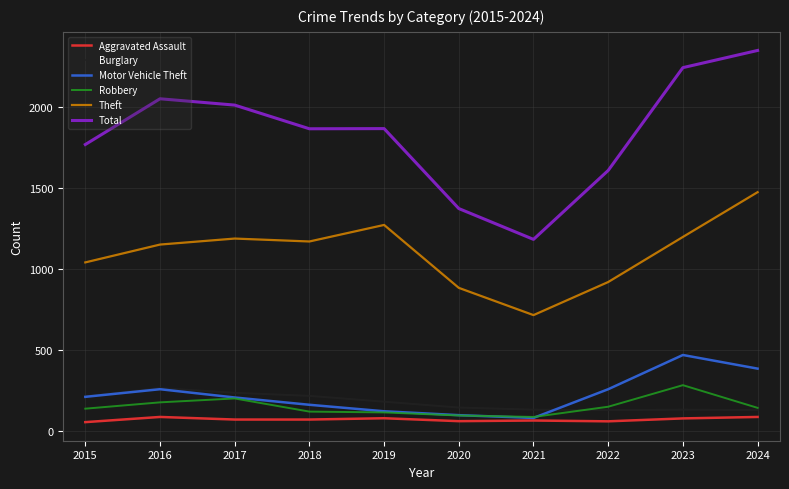

What is the minimum value shown in the chart?

56